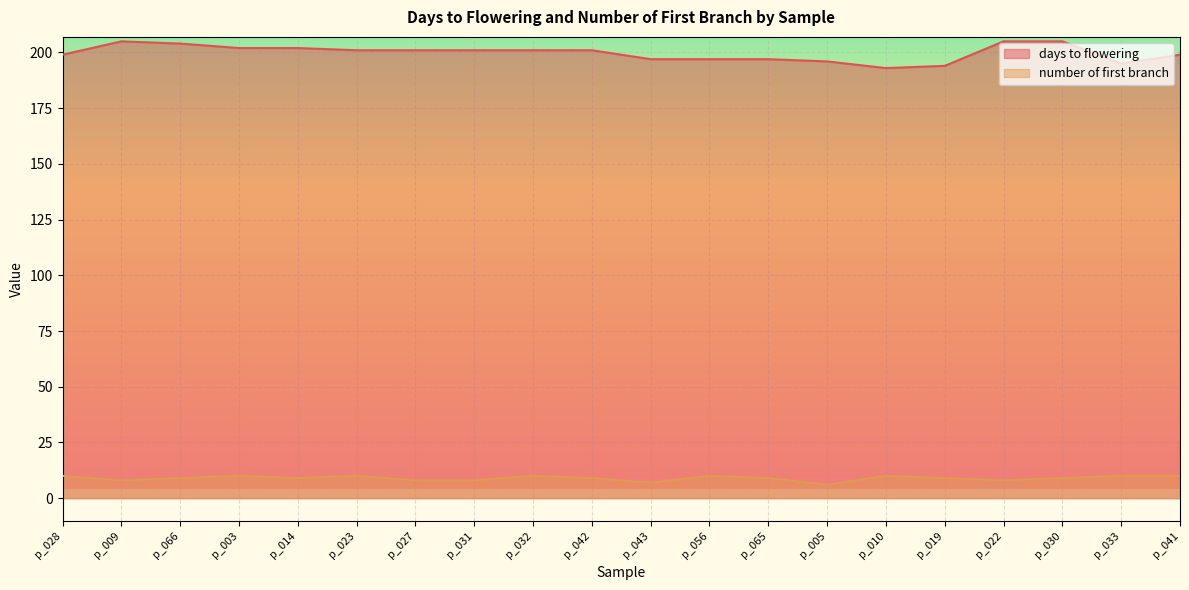

How many values in the number of first branch series exceed 9?

8